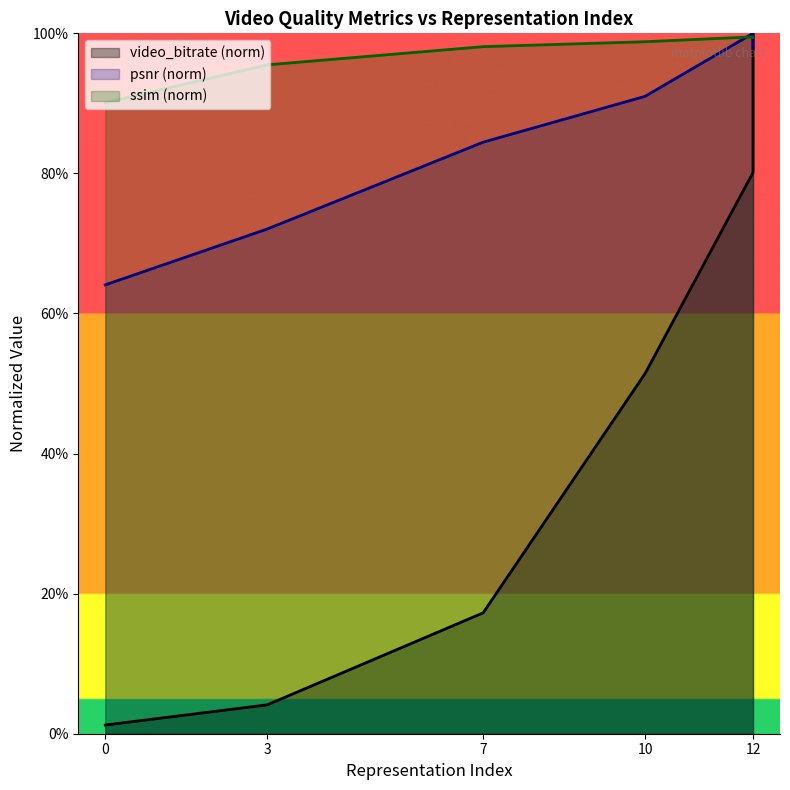

What is the approximate value of psnr at 10?

91.0